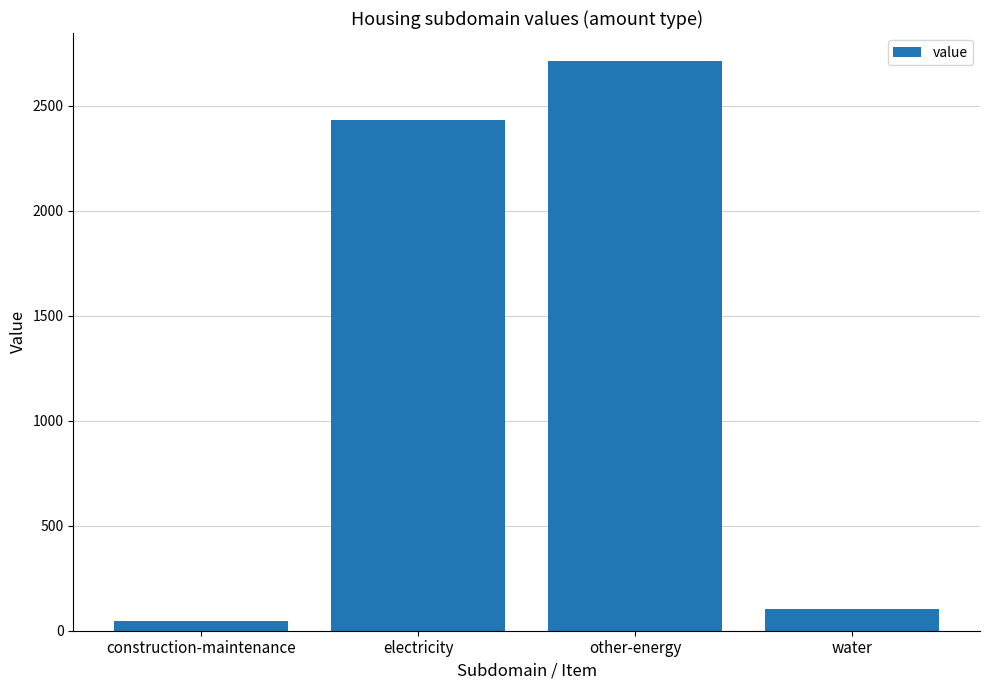

Reading left to right, extract all data points from this chart.

construction-maintenance=44.6	electricity=2429.9	other-energy=2709.6	water=103.6